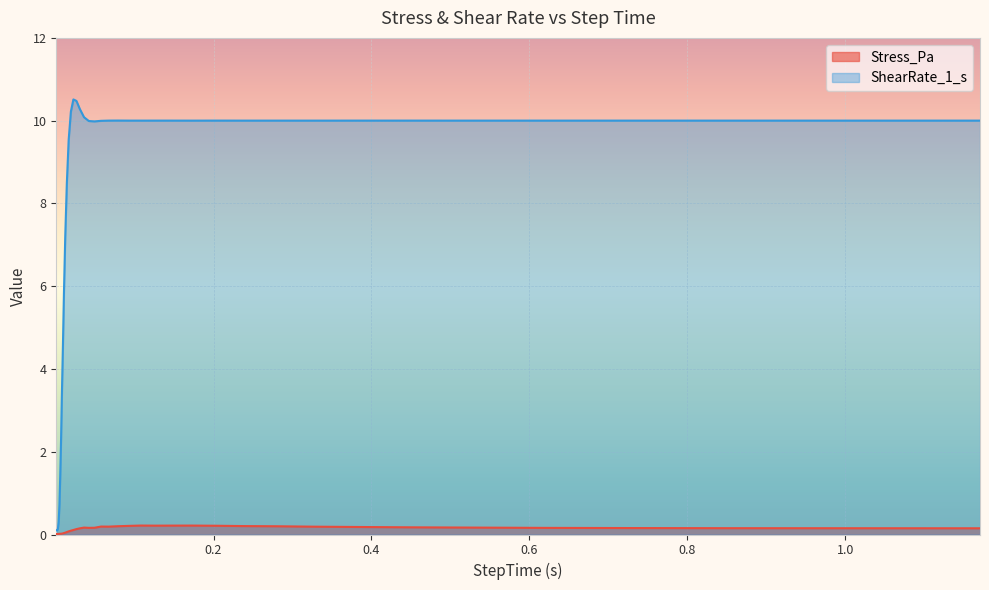

Which series has the largest total across all categories?

ShearRate_1_s